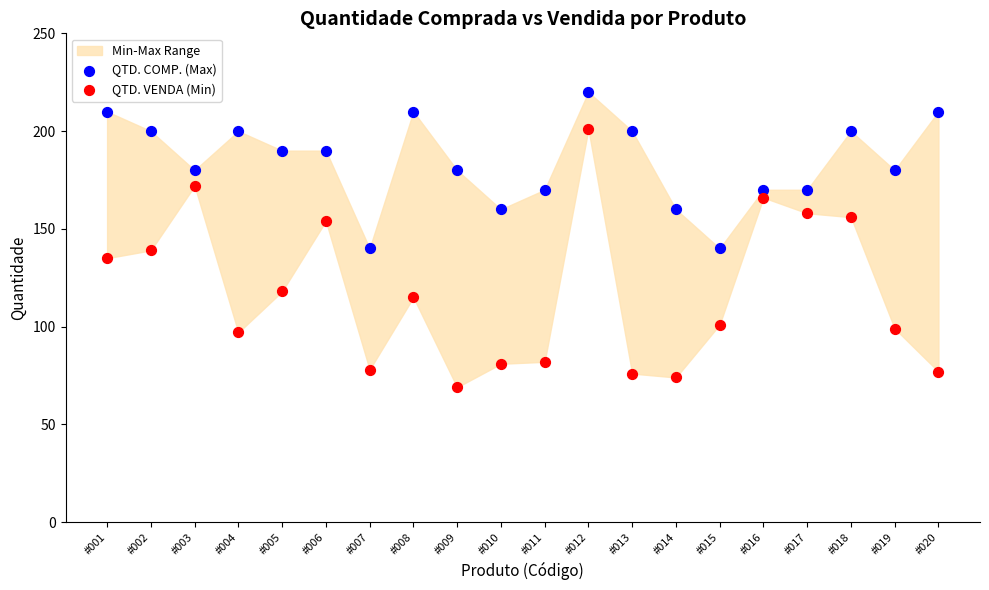

Which series has the widest spread of Y values?

QTD. VENDA (Min)